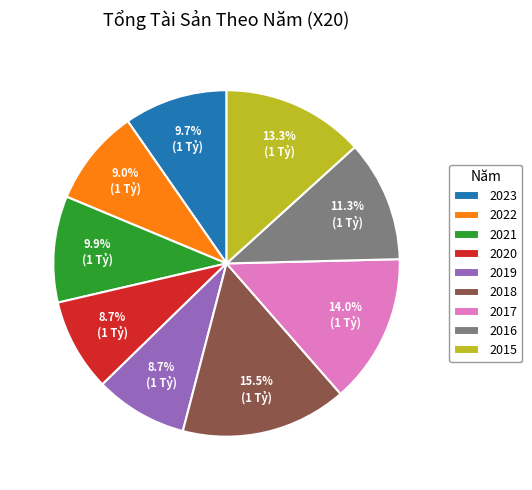

To the nearest percent, what is the combined percentage of 2021 and 2017?

24%